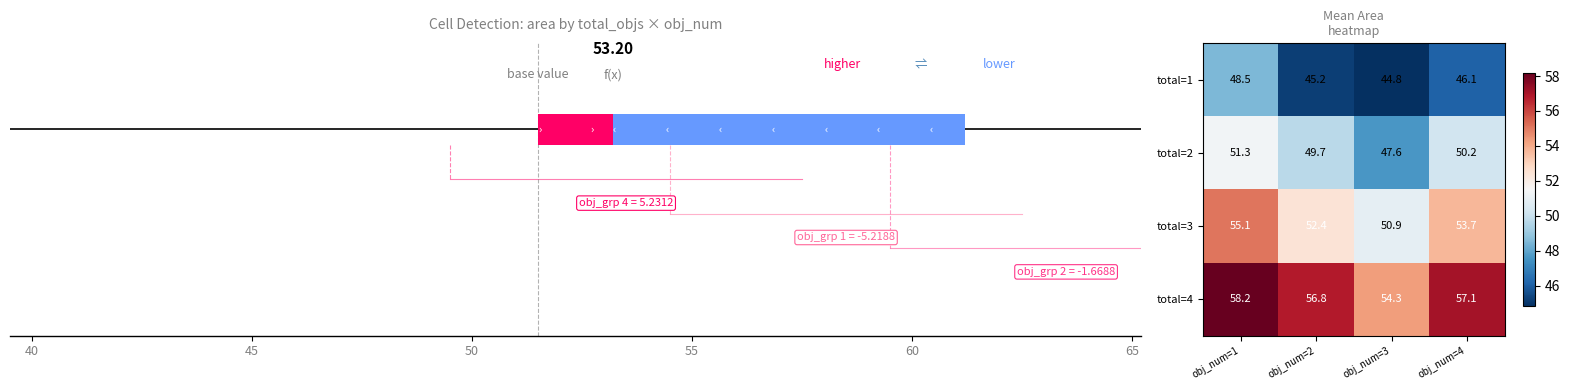

Reading right to left, what are all the values shown in this chart?

total=1: obj_num=4=46.1	obj_num=3=44.8	obj_num=2=45.2	obj_num=1=48.5
total=2: obj_num=4=50.2	obj_num=3=47.6	obj_num=2=49.7	obj_num=1=51.3
total=3: obj_num=4=53.7	obj_num=3=50.9	obj_num=2=52.4	obj_num=1=55.1
total=4: obj_num=4=57.1	obj_num=3=54.3	obj_num=2=56.8	obj_num=1=58.2